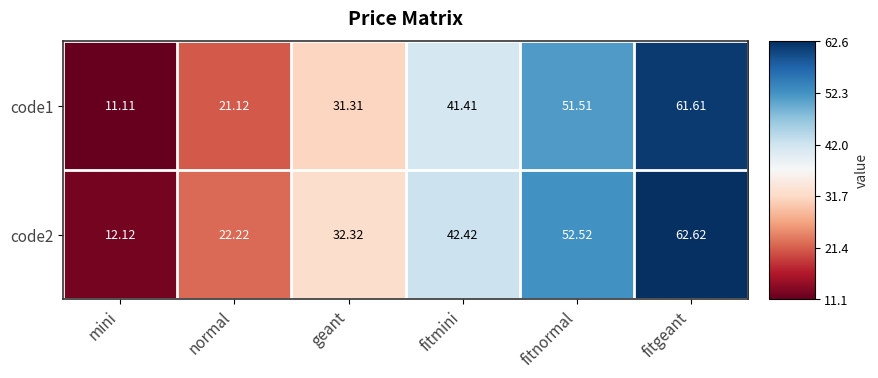

Where is code1 nearest to the value 36?

geant